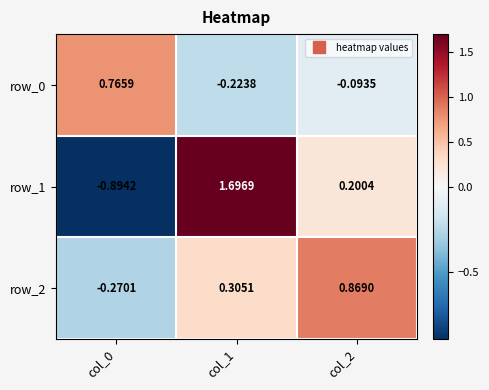

What is the greatest value displayed?

1.7